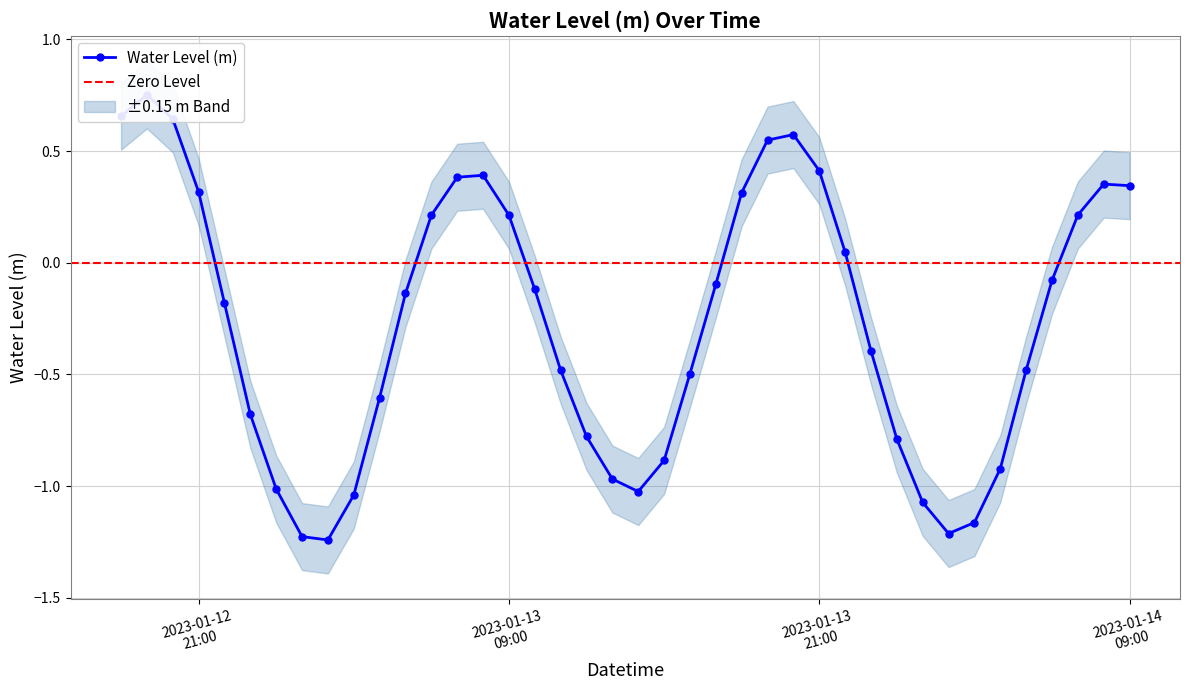

The value at 2023-01-13 05:00:00 is -0.2. True or false?

False